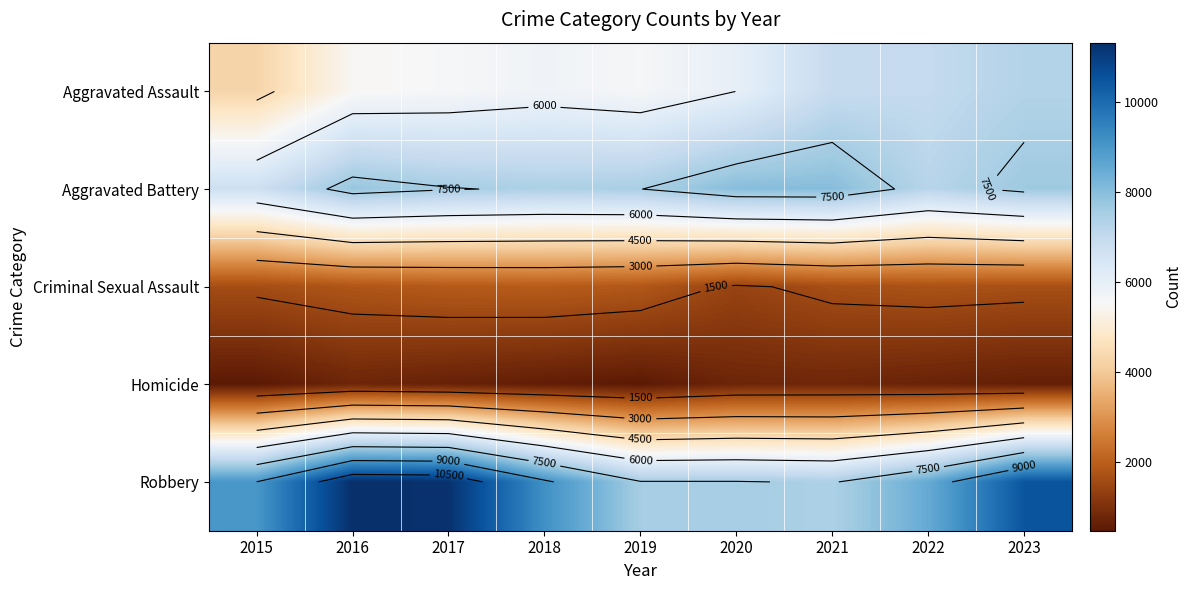

The Homicide series shows 978 at 2016. True or false?

False